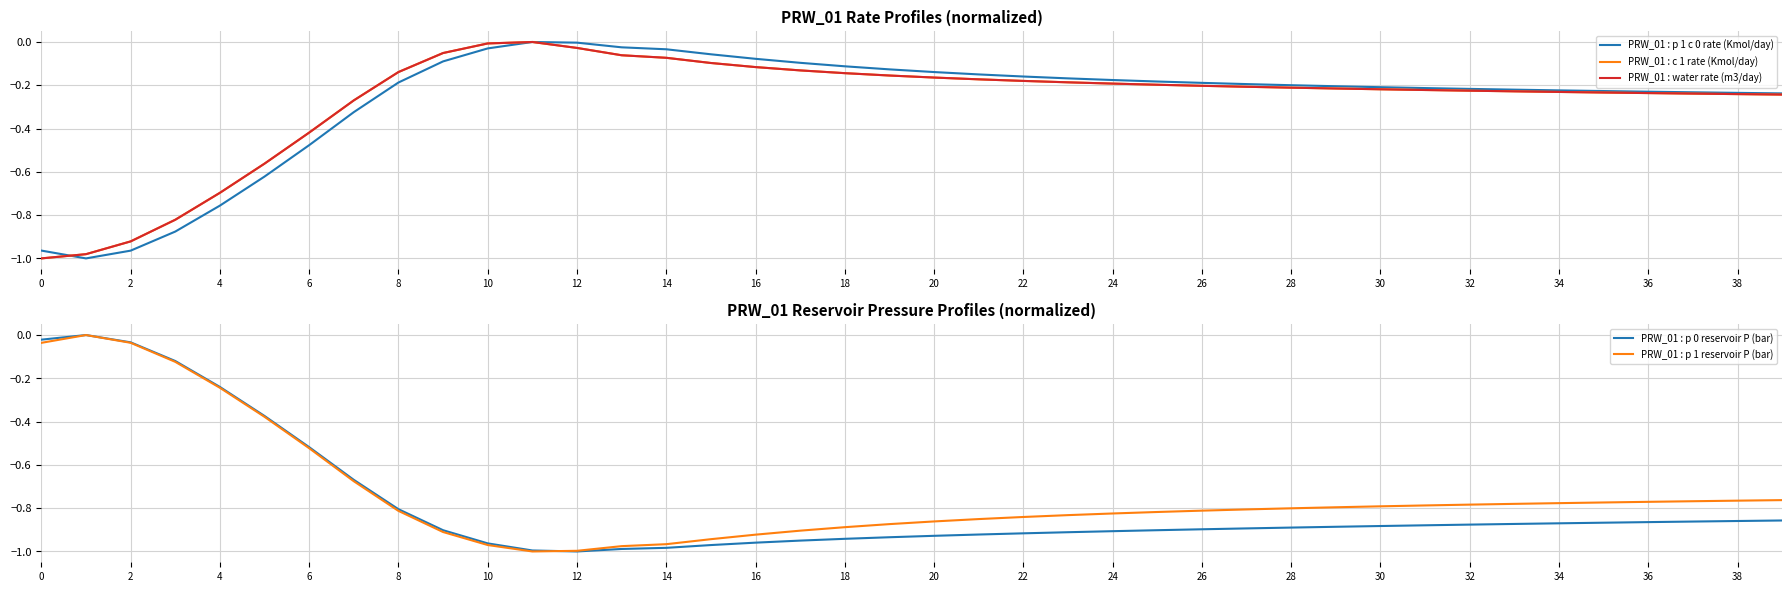

After their last crossing, which series has the higher values: PRW_01 : p 0 reservoir P (bar) or PRW_01 : p 1 reservoir P (bar)?

PRW_01 : p 1 reservoir P (bar)